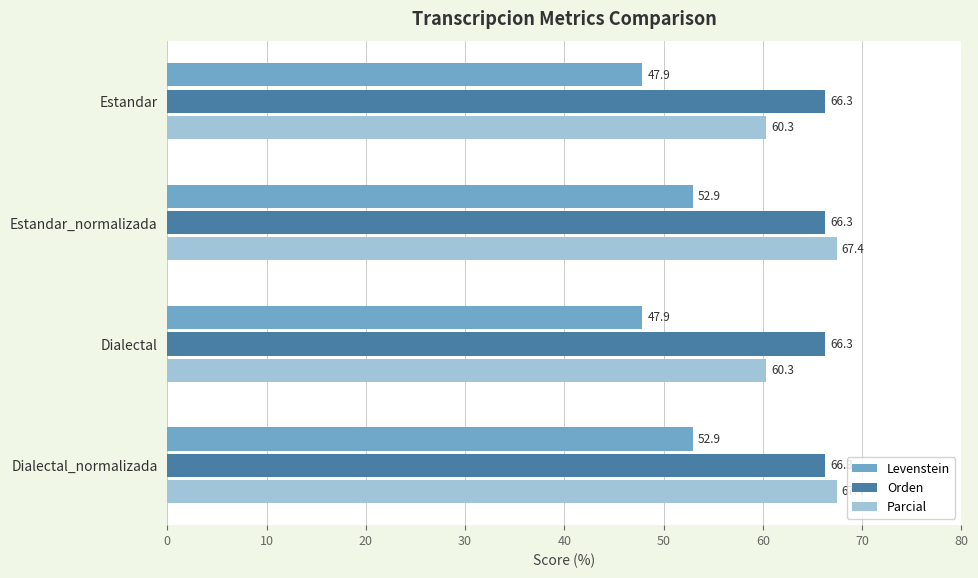

Which series has the largest total across all categories?

Orden